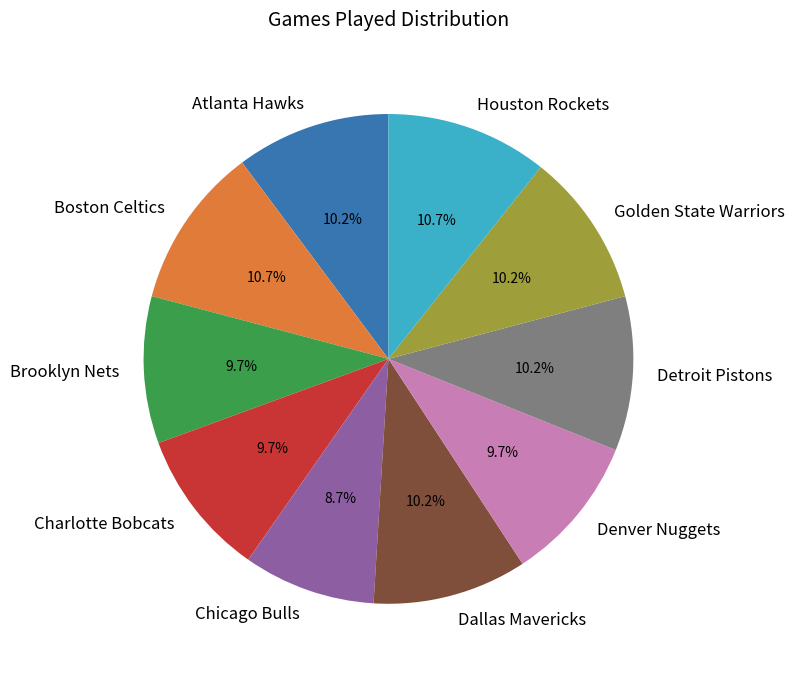

How many slices are in this pie chart?

10